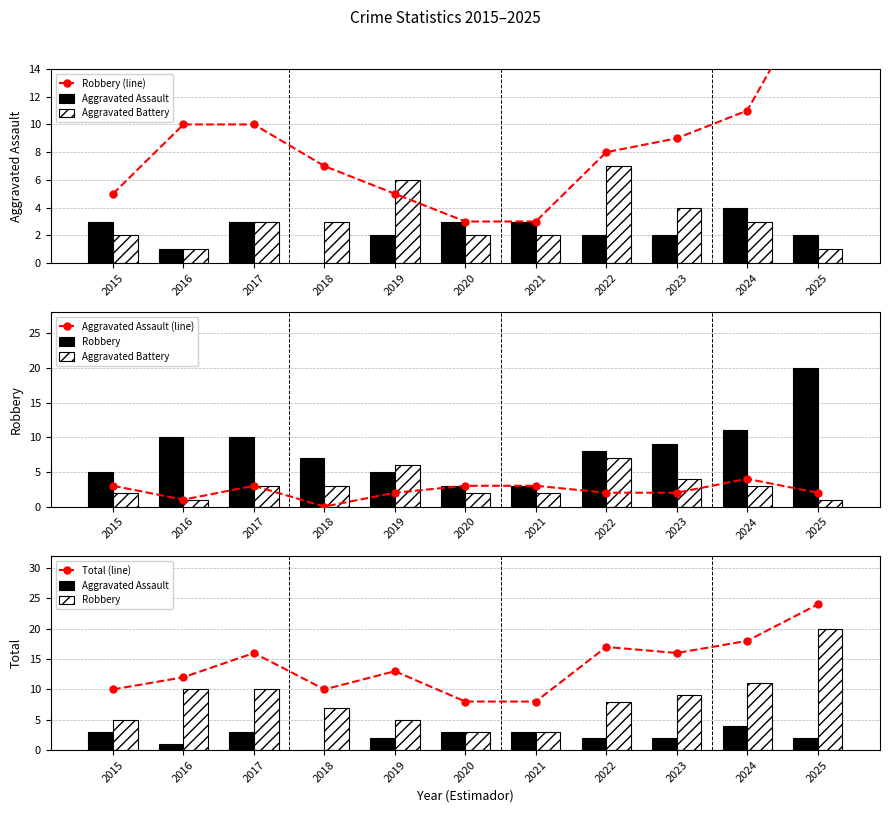

Reading left to right, extract all data points from this chart.

Robbery (line): 5	10	10	7	5	3	3	8	9	11	20
Aggravated Assault: 3	1	3	0	2	3	3	2	2	4	2
Aggravated Battery: 2	1	3	3	6	2	2	7	4	3	1
Aggravated Assault (line): 3	1	3	0	2	3	3	2	2	4	2
Robbery: 5	10	10	7	5	3	3	8	9	11	20
Total (line): 10	12	16	10	13	8	8	17	16	18	24